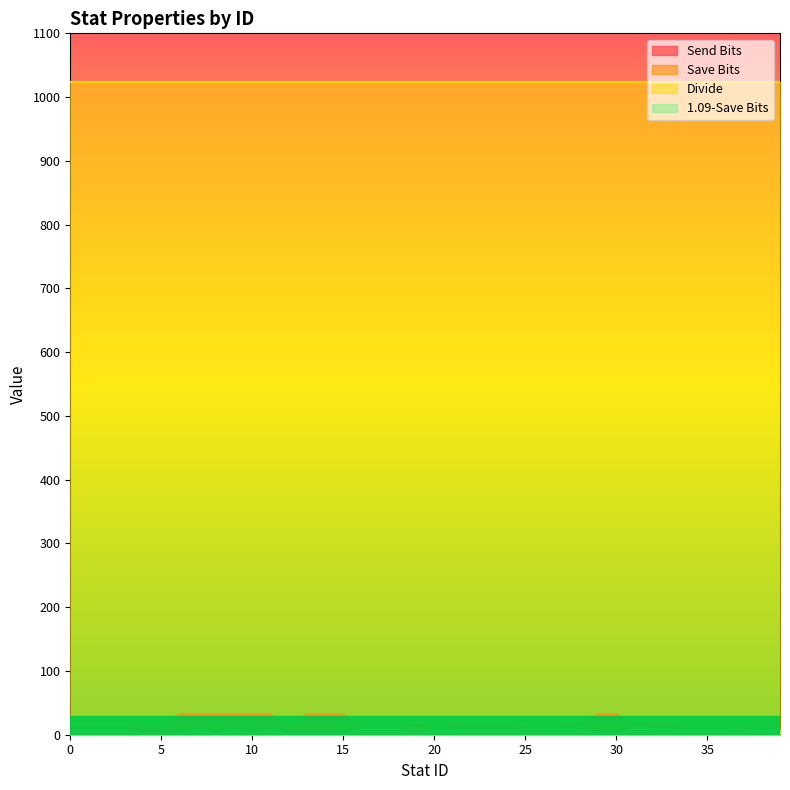

Is it true that 1.09-Save Bits equals 16 at 17?

False